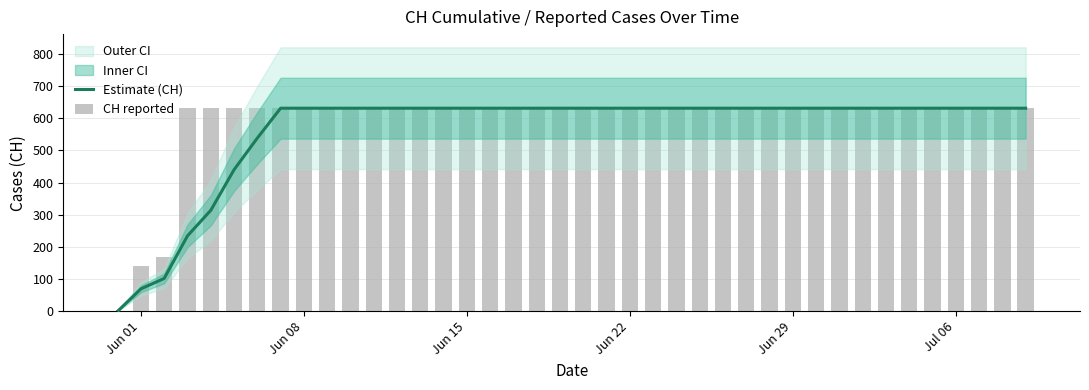

Reading left to right, transcribe all the data shown in this chart.

Estimate (CH): 0.0	69.5	102.0	234.2	313.6	439.8	538.2	631.0	631.0	631.0	631.0	631.0	631.0	631.0	631.0	631.0	631.0	631.0	631.0	631.0	631.0	631.0	631.0	631.0	631.0	631.0	631.0	631.0	631.0	631.0	631.0	631.0	631.0	631.0	631.0	631.0	631.0	631.0	631.0	631.0
CH reported: 0.0	139.0	167.0	631.0	631.0	631.0	631.0	631.0	631.0	631.0	631.0	631.0	631.0	631.0	631.0	631.0	631.0	631.0	631.0	631.0	631.0	631.0	631.0	631.0	631.0	631.0	631.0	631.0	631.0	631.0	631.0	631.0	631.0	631.0	631.0	631.0	631.0	631.0	631.0	631.0